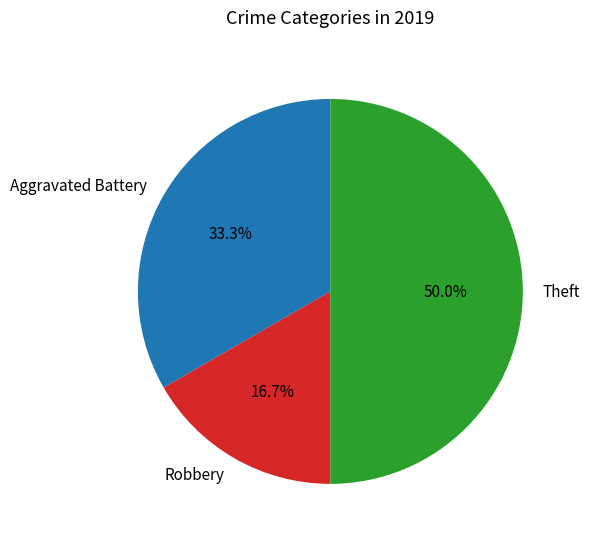

What portion of the pie excludes Theft?

50.0%